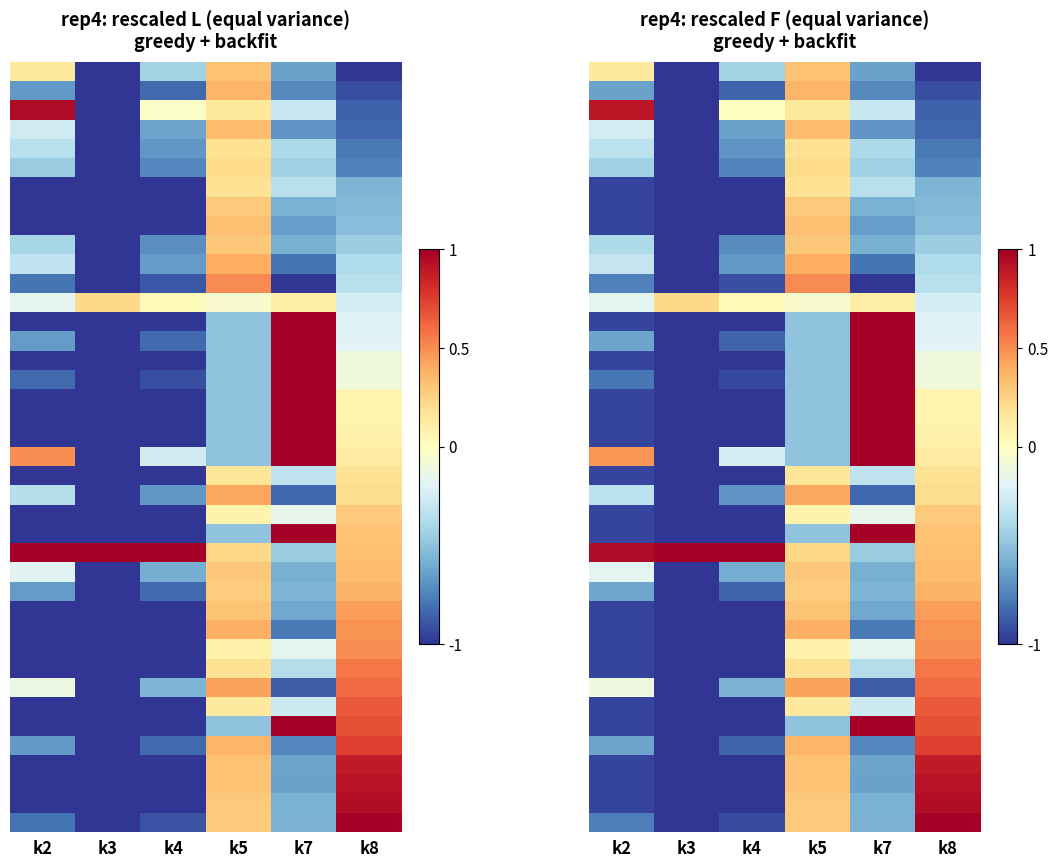

Which label corresponds to the largest value in the chart?

k4